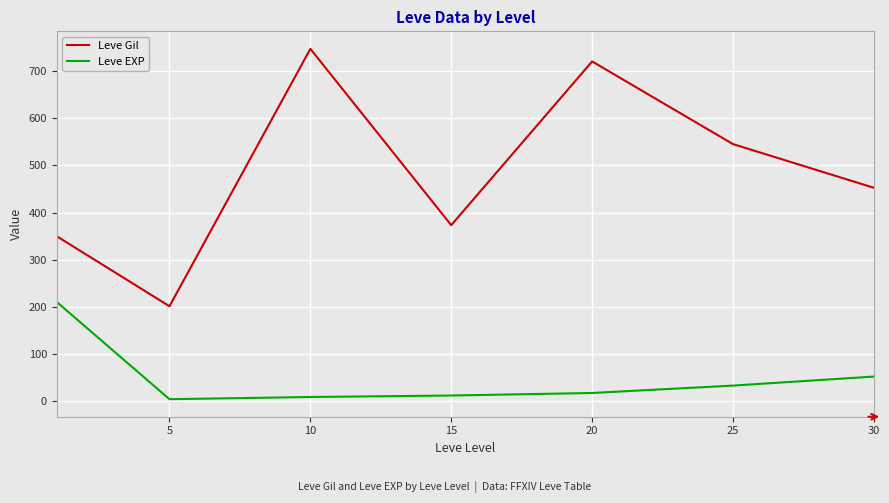

Rank the series by their average value, from highest to lowest.

Leve Gil, Leve EXP